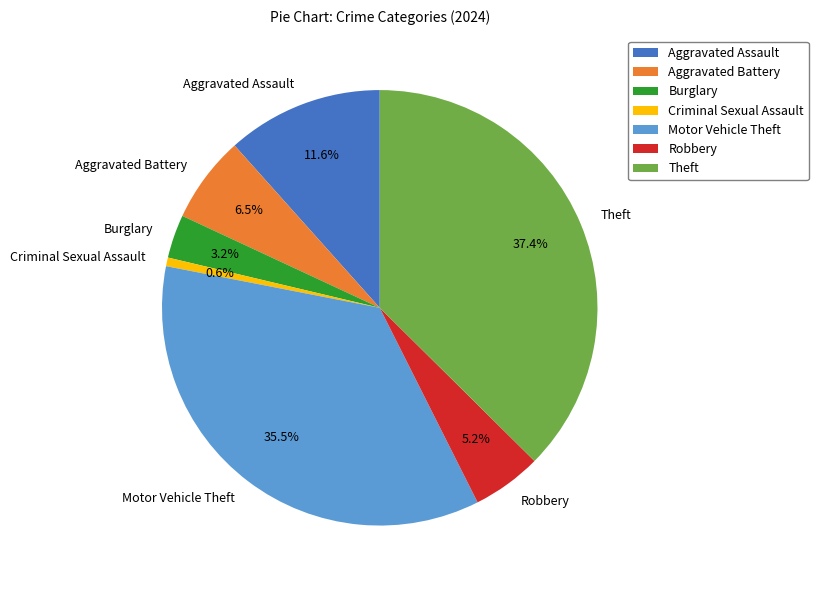

Which has a higher value, Criminal Sexual Assault or Motor Vehicle Theft?

Motor Vehicle Theft